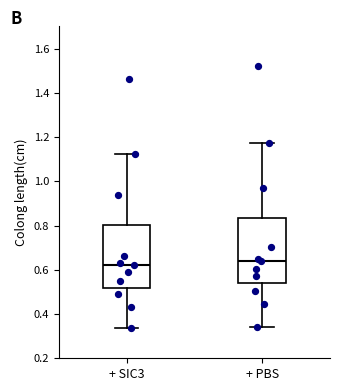

Which box's median line is the lowest?

+ SIC3